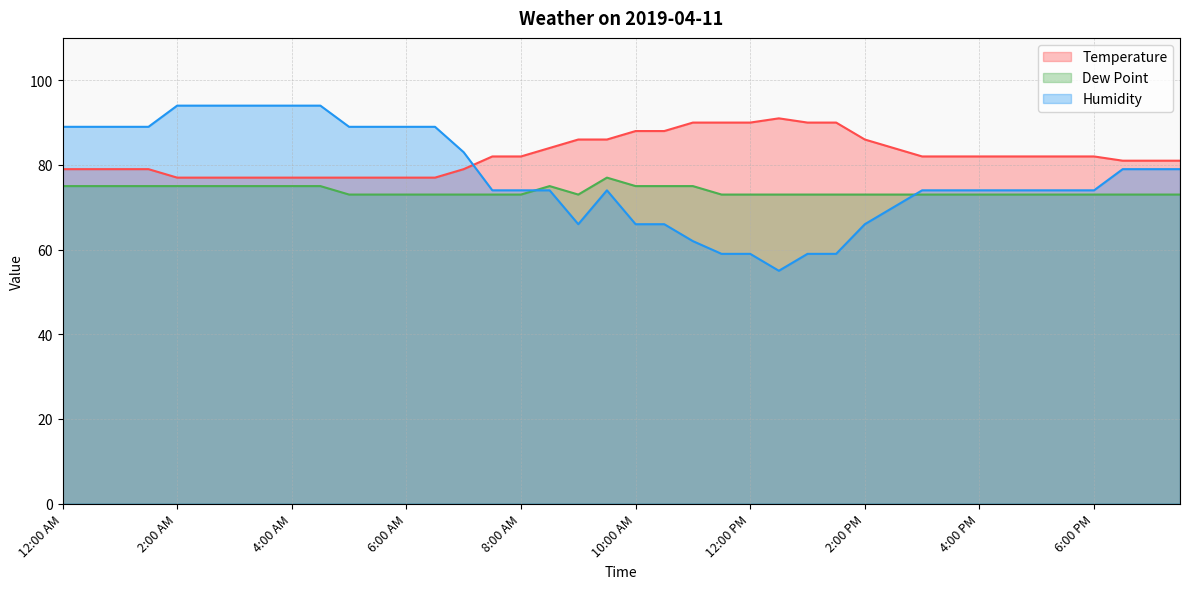

What is the sum of the Dew Point values at 1:00 PM and 8:30 AM?

148